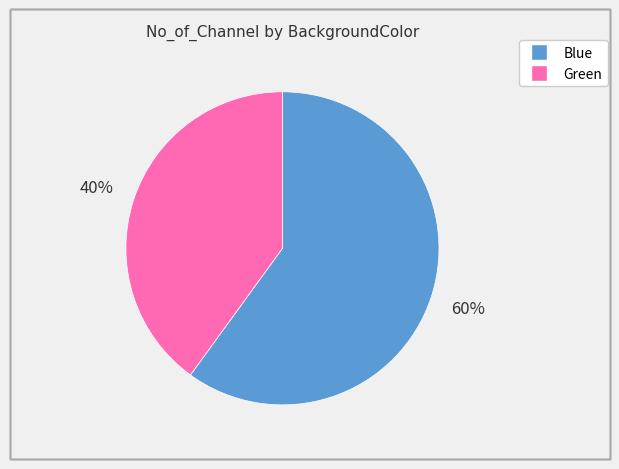

Which has a higher value, Green or Blue?

Blue